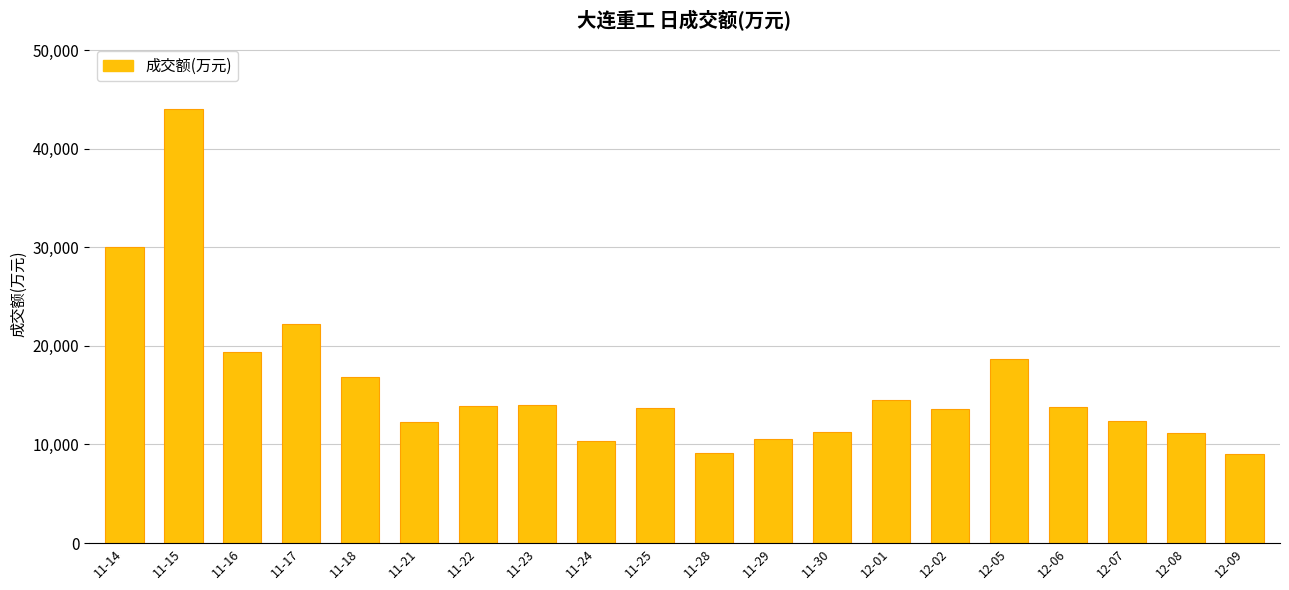

How many data points are less than 13799?

10